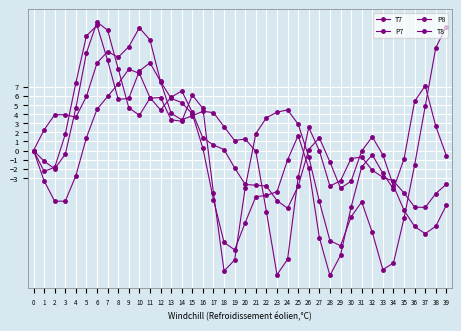

Does the chart have visible grid lines?

Yes